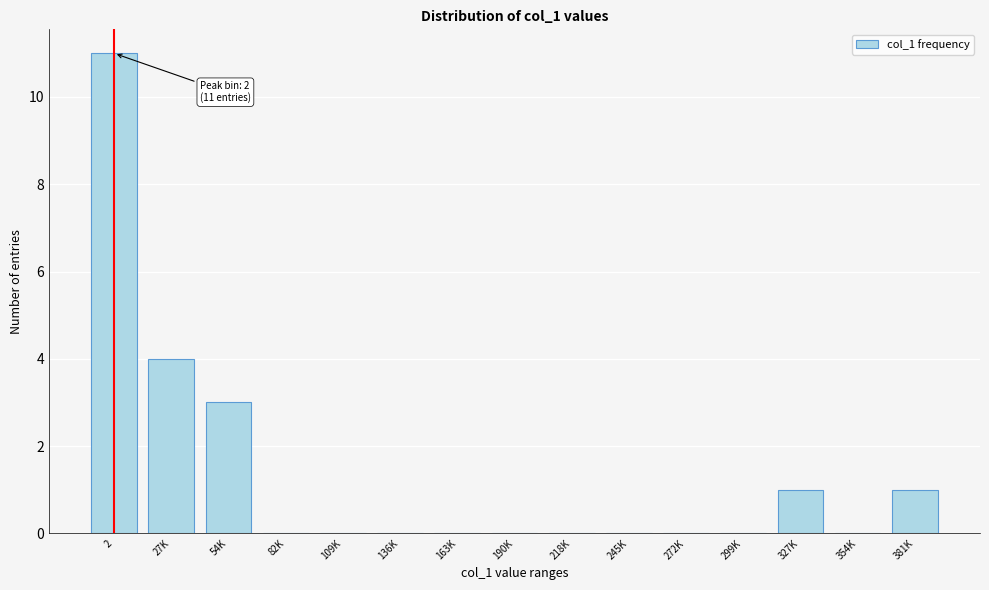

Reading left to right, transcribe all the data shown in this chart.

2=11	27K=4	54K=3	82K=0	109K=0	136K=0	163K=0	190K=0	218K=0	245K=0	272K=0	299K=0	327K=1	354K=0	381K=1